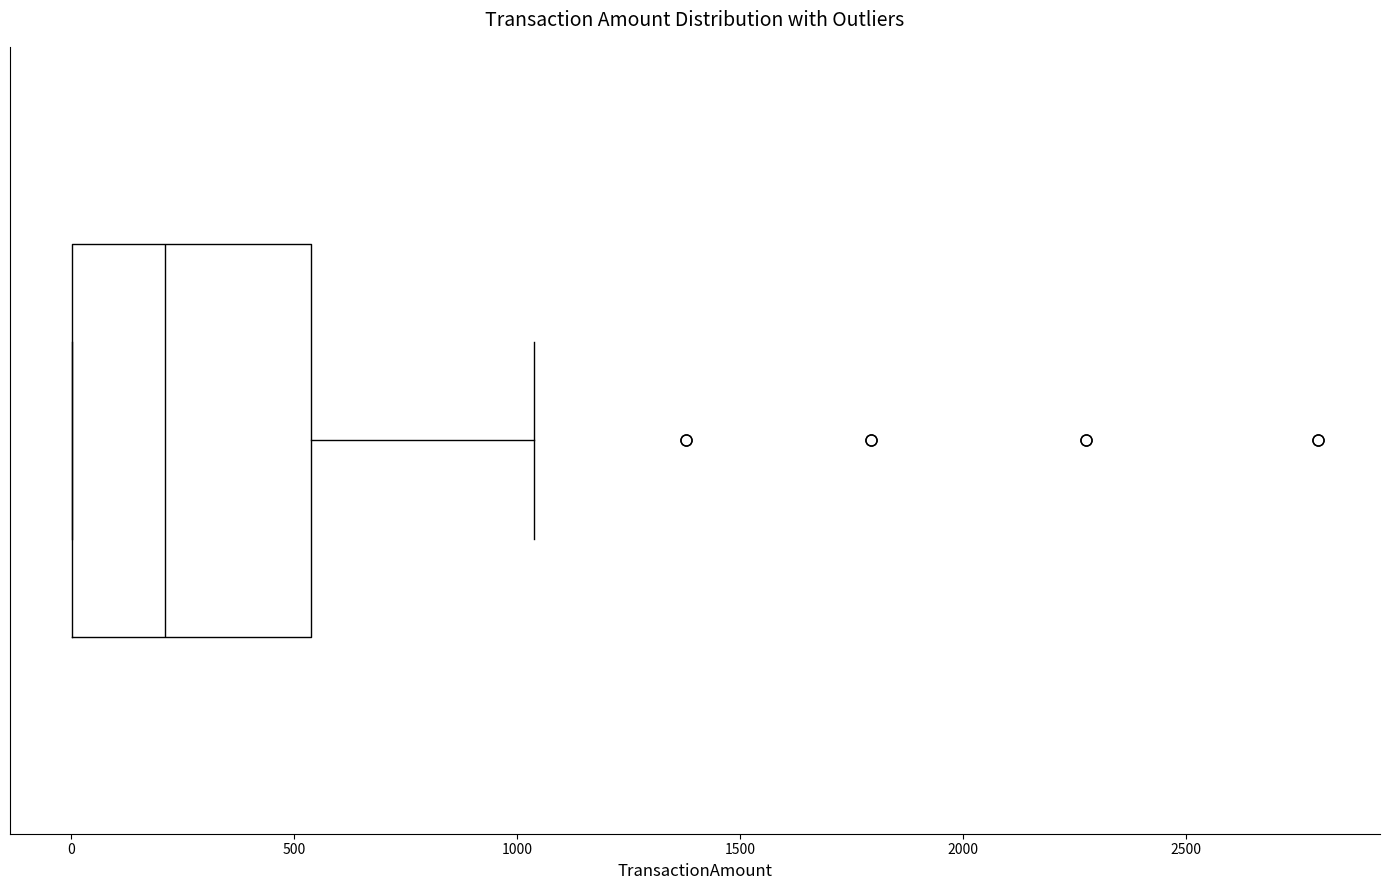

Transcribe this box plot: give where the median line is, the range the box spans, and where the two whiskers end, as read against the x-axis. The values are not printed on the chart, so give them approximately, as read against the axis.

median 200, box 0 to 550, whiskers 0 to 1050